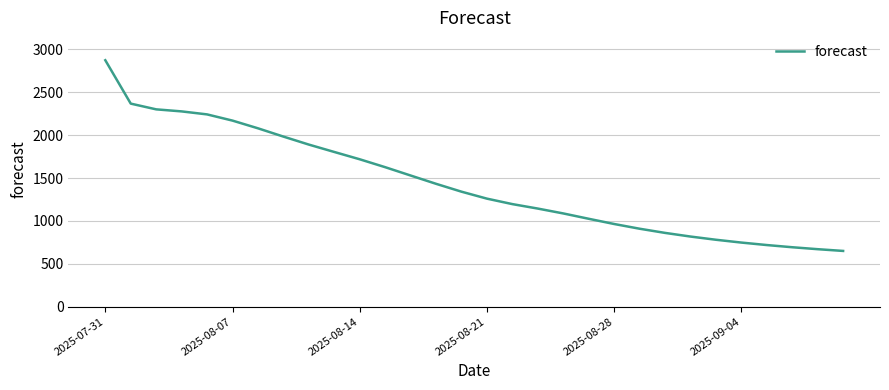

How many lines are shown in the chart?

1